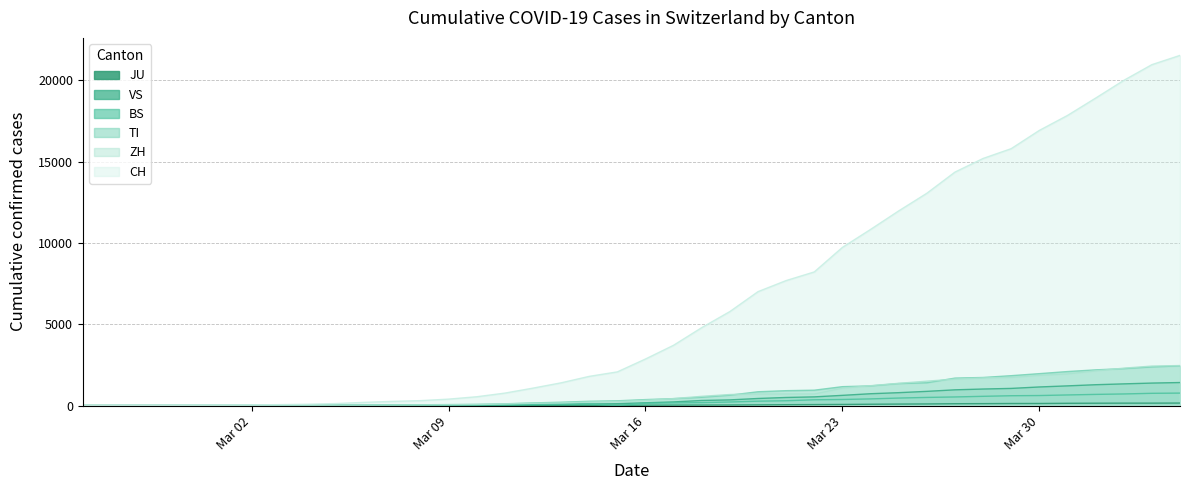

What is the maximum value for VS?

1416